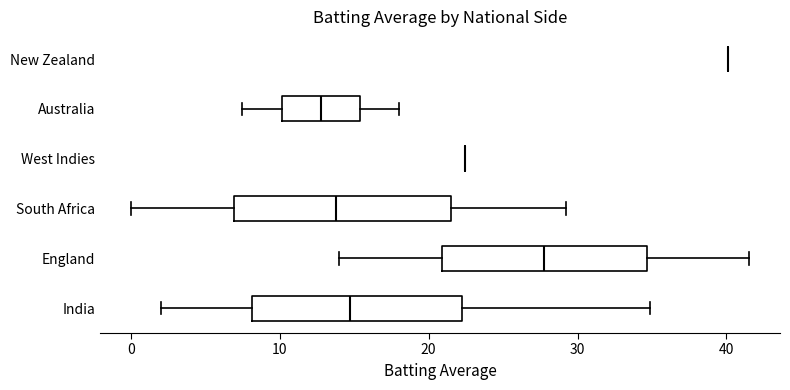

Reading bottom to top, read every box against the x-axis: the position of its median line, the range the box covers, and the ends of its whiskers. The values are not printed on the chart, so give them approximately, as read against the axis.

India: median 15, box 8 to 22, whiskers 2 to 35
England: median 28, box 21 to 35, whiskers 14 to 42
South Africa: median 14, box 7 to 22, whiskers 0 to 29
West Indies: box collapsed to a line at 22, whiskers 22 to 22
Australia: median 13, box 10 to 15, whiskers 8 to 18
New Zealand: box collapsed to a line at 40, whiskers 40 to 40